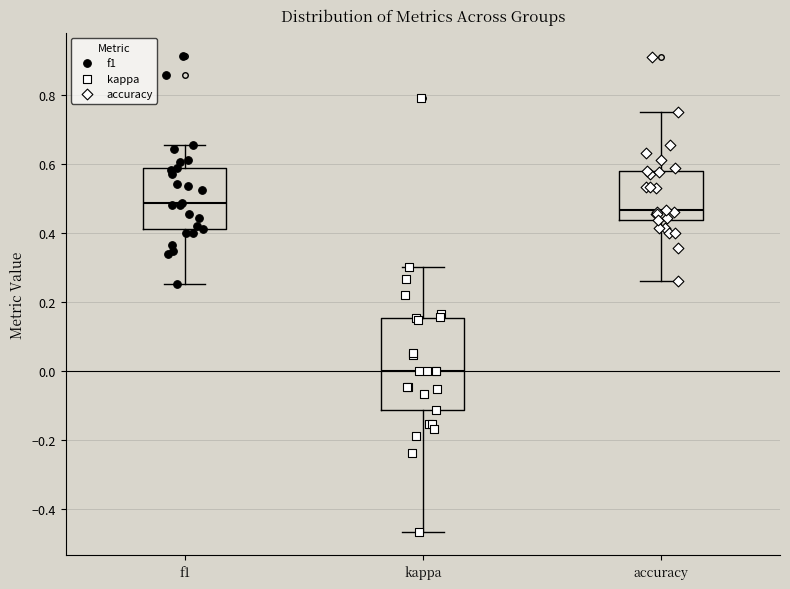

Reading left to right, read every box against the y-axis: the position of its median line, the range the box covers, and the ends of its whiskers. The values are not printed on the chart, so give them approximately, as read against the axis.

f1: median 0.48, box 0.42 to 0.58, whiskers 0.26 to 0.66
kappa: median 0.00, box -0.12 to 0.16, whiskers -0.46 to 0.30
accuracy: median 0.46, box 0.44 to 0.58, whiskers 0.26 to 0.76